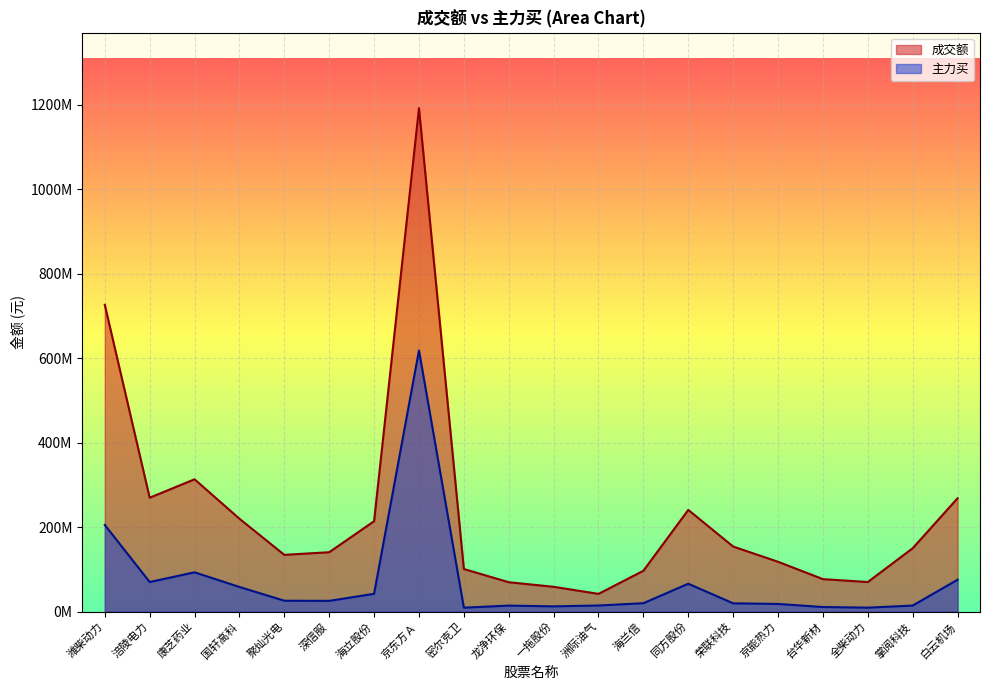

How many lines are shown in the chart?

2